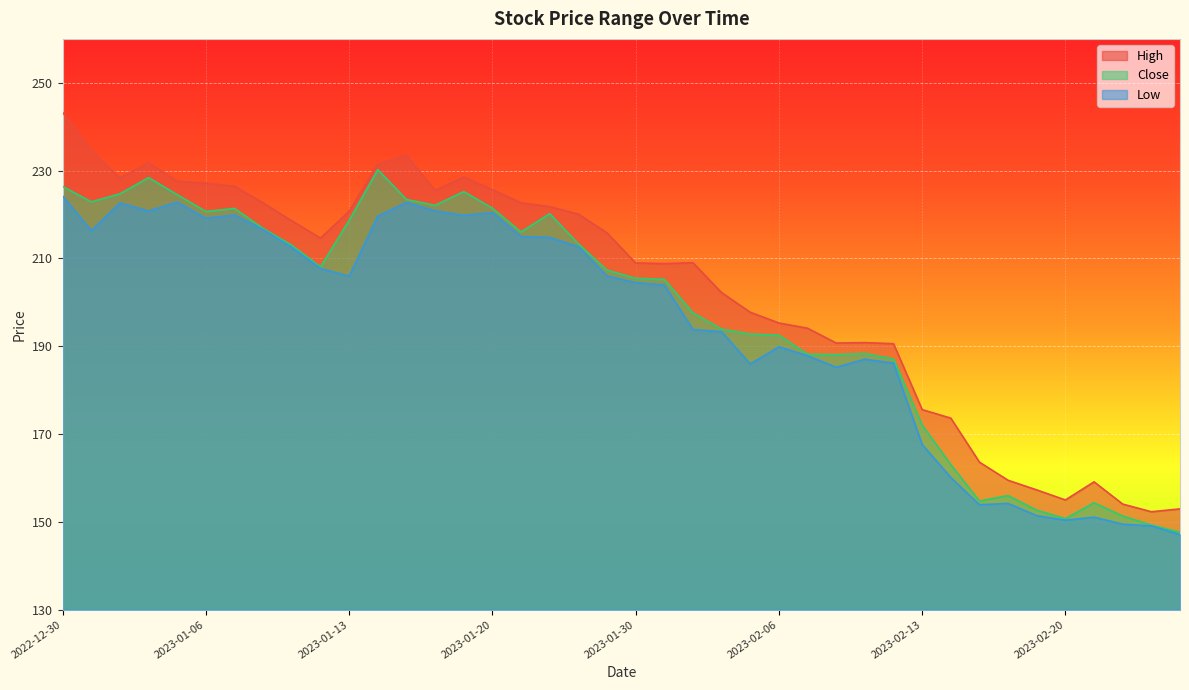

At which label does Close first exceed 207?

2022-12-30